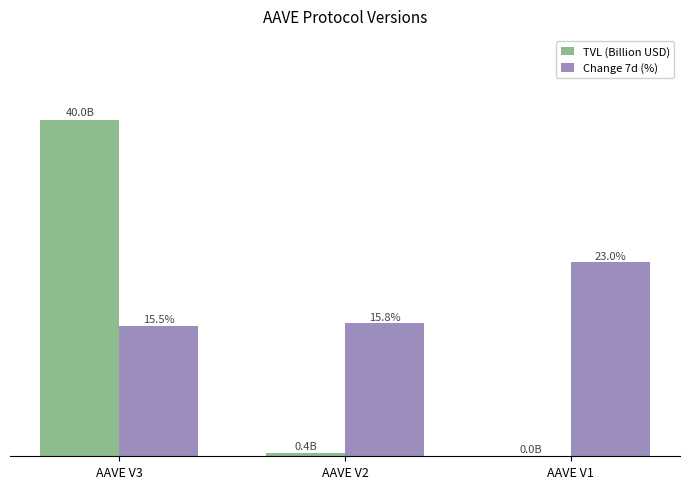

At which category is the sum across all series the highest?

AAVE V3